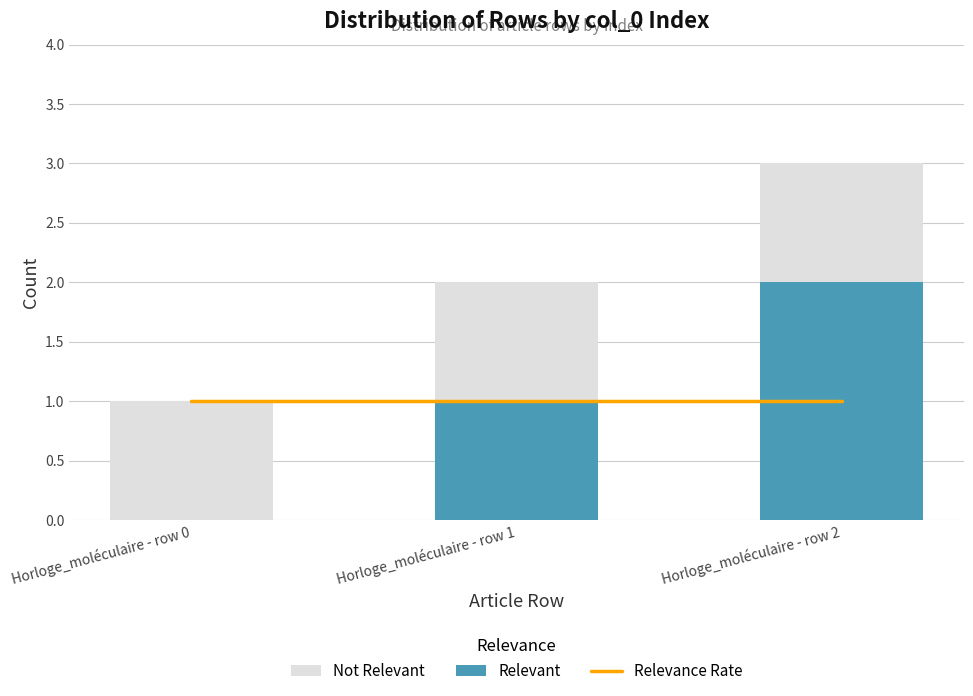

Reading right to left, transcribe all the data shown in this chart.

Relevance Rate: 1	1	1
Relevant: 2	1	0
Not Relevant: 1	1	1